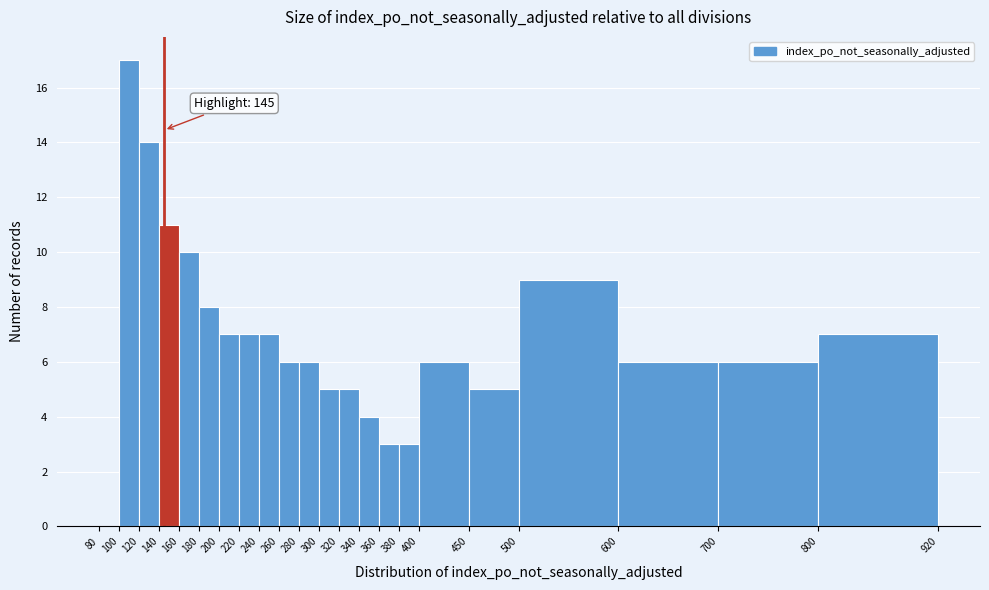

Which range on the x-axis has the tallest bar?

100 to 120